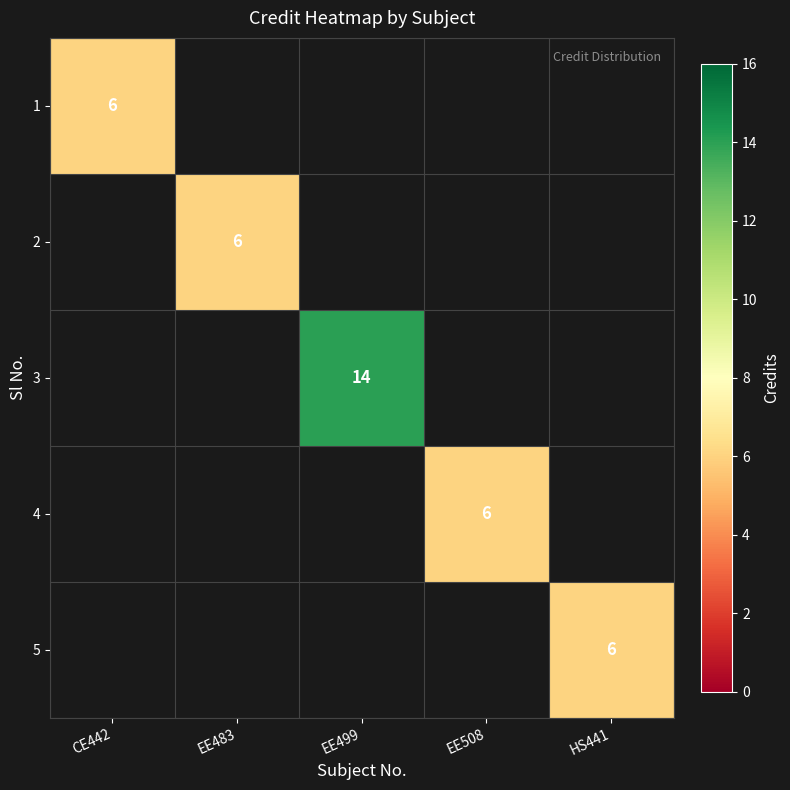

At which category does the chart reach its peak across all series?

EE499